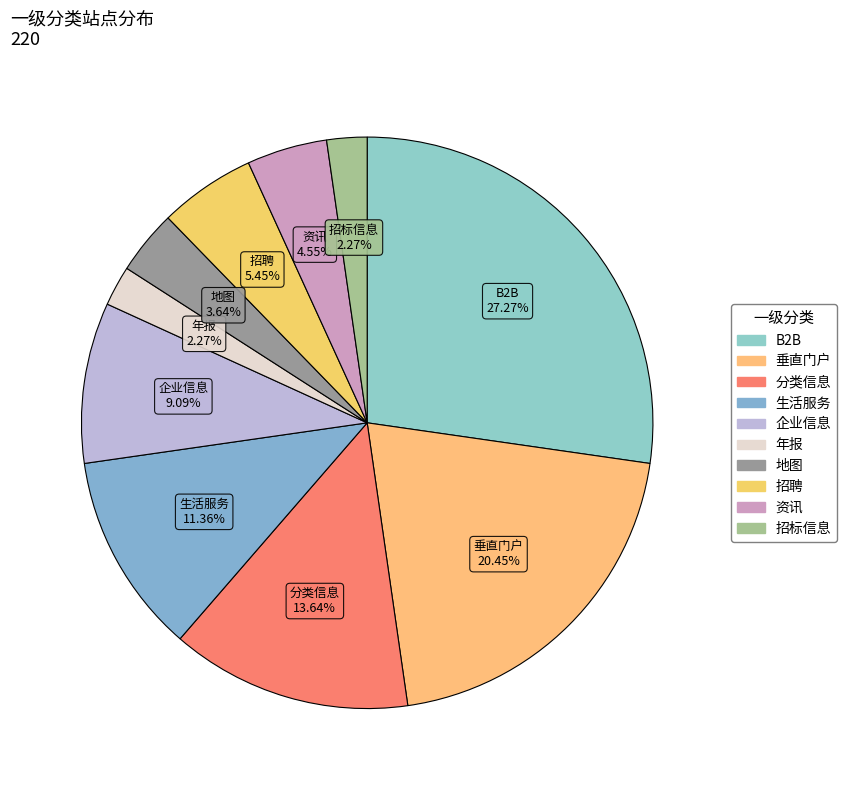

Is there any slice that represents more than half of the pie?

No